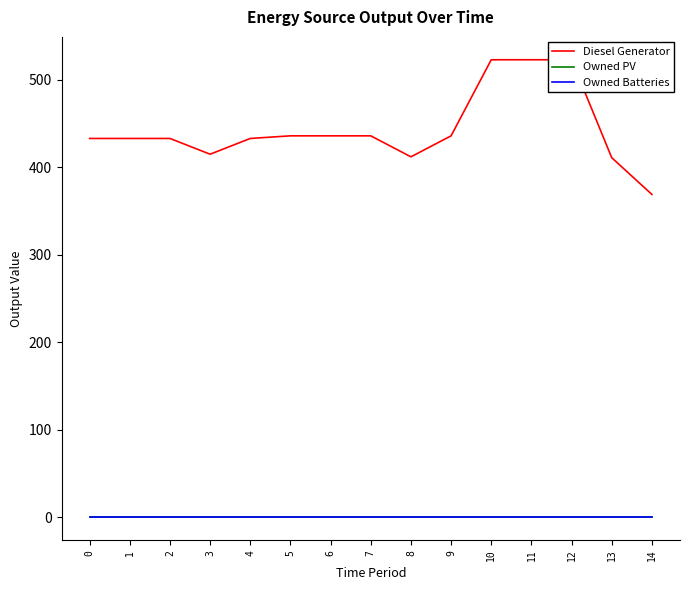

Count the number of data series in this chart.

3